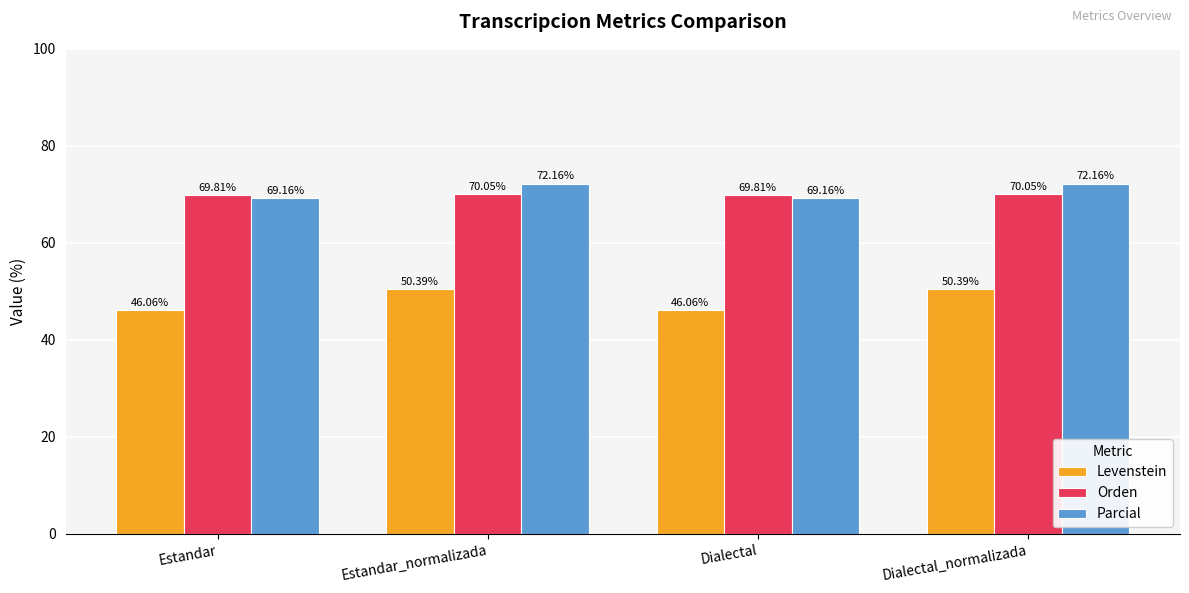

At Estandar, list the series in order from largest to smallest.

Orden, Parcial, Levenstein